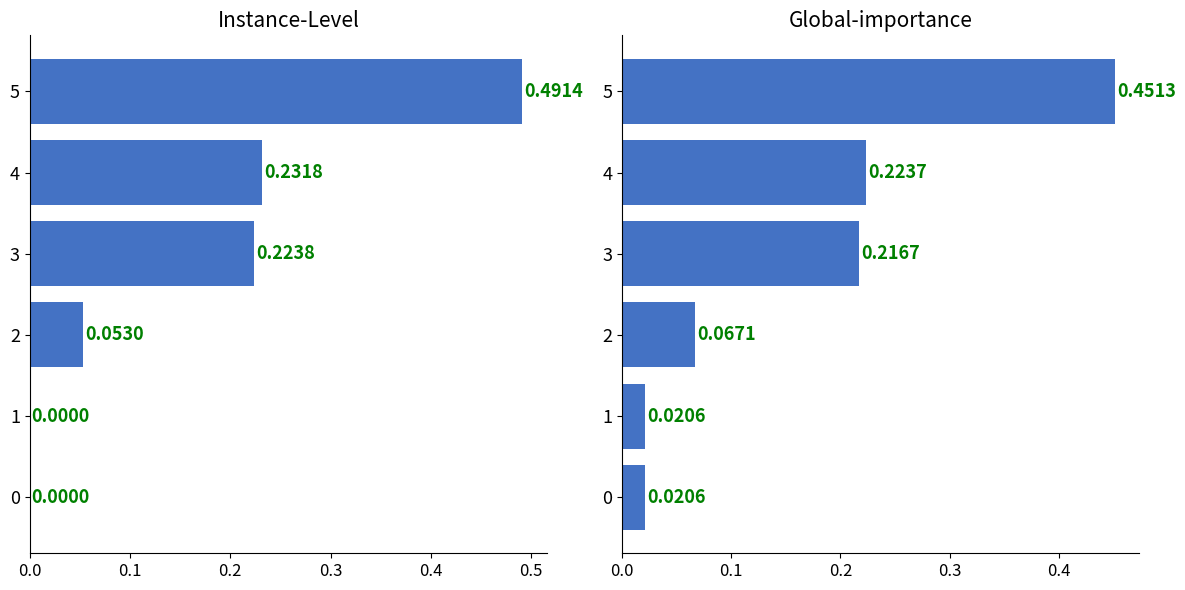

The value of Instance-Level at 4 is 0.1. True or false?

False